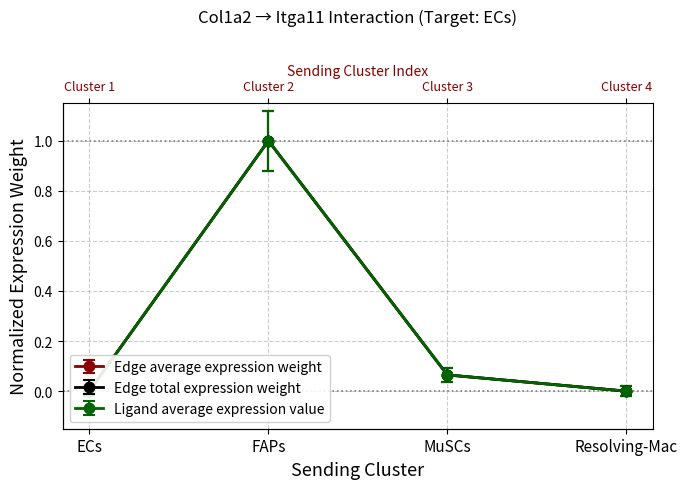

True or false: Ligand average expression value has a value of 0.1 at MuSCs.

False